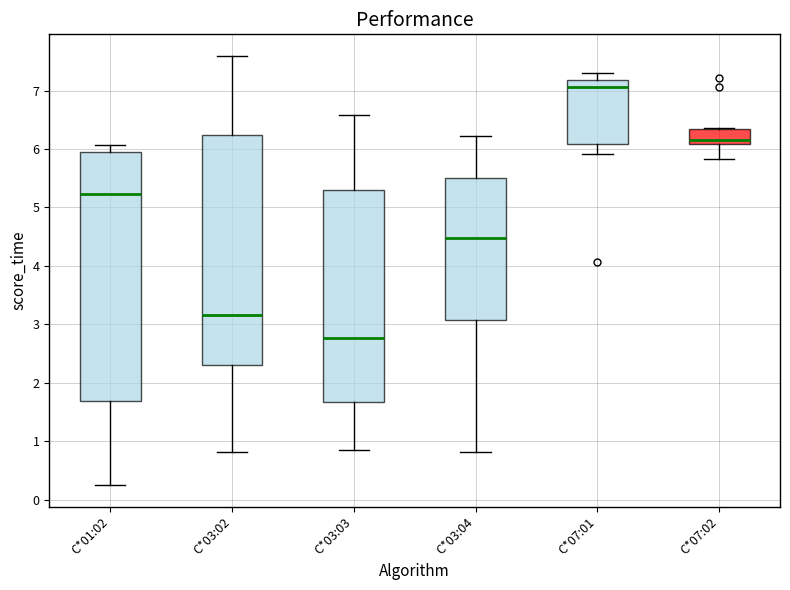

Where does the upper whisker of the box for C*03:02 end on the y-axis? The values are not printed on the chart, so give them approximately, as read against the axis.

7.6